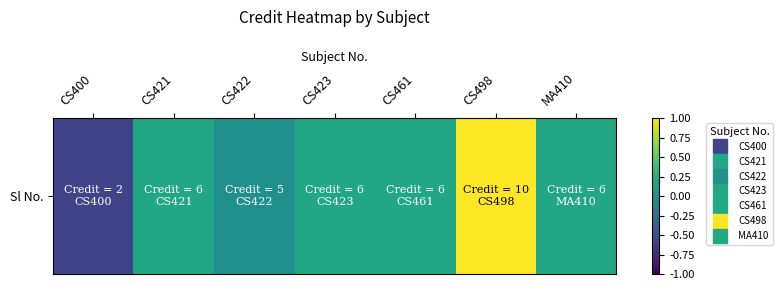

What is the difference between the maximum and minimum values?

1.6